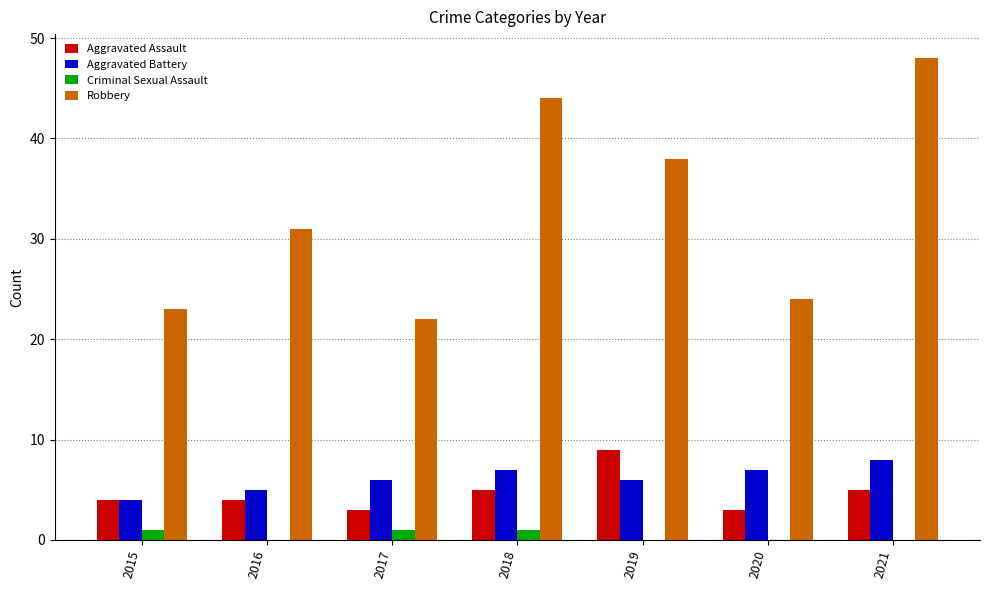

Between 2016 and 2020, which series saw the biggest shift?

Robbery